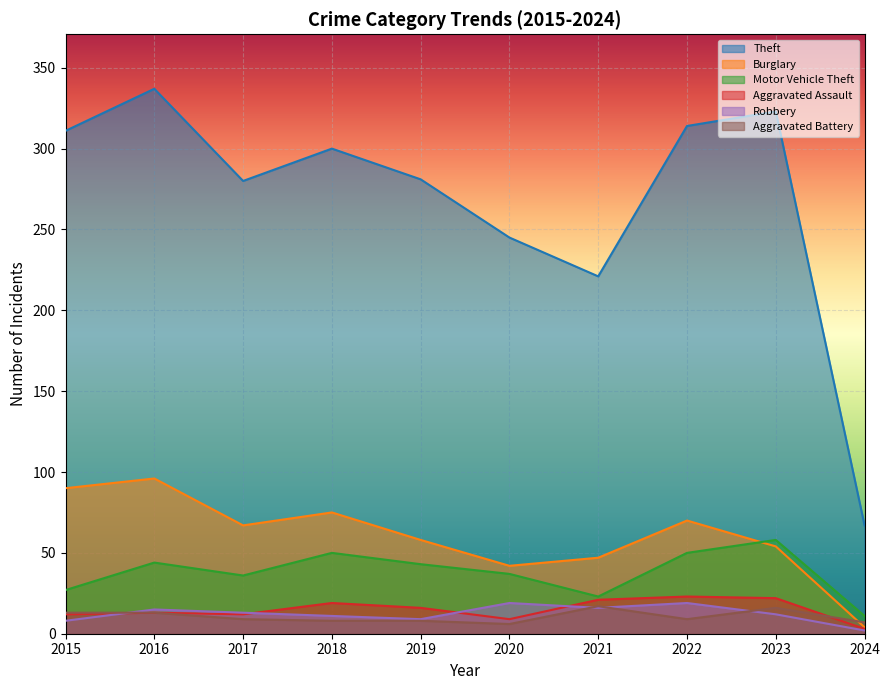

Which category has the lowest value across all series?

2024